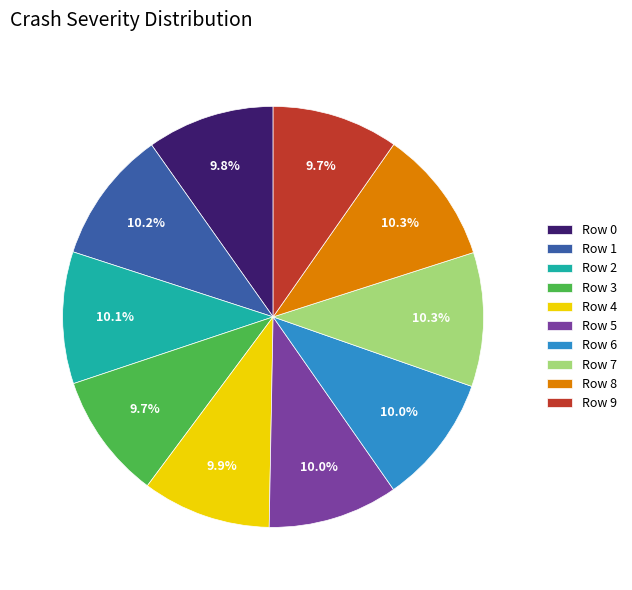

Does any single category account for the majority?

No